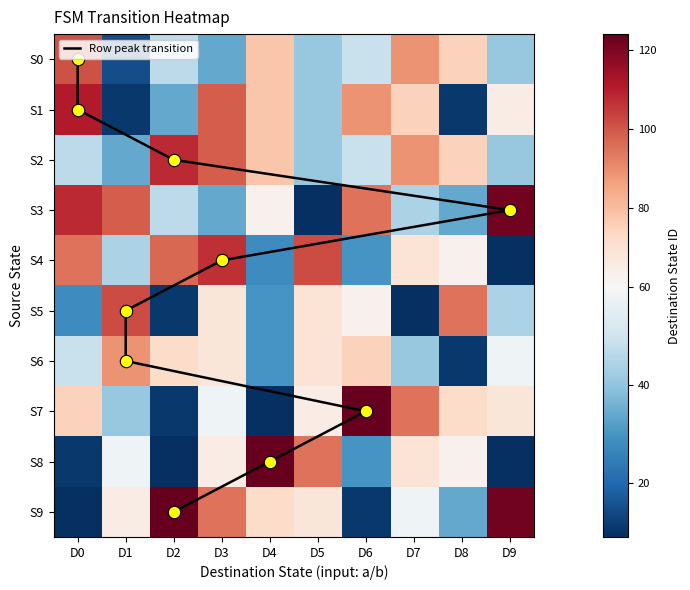

True or false: S6 has a value of 7 at D8.

False